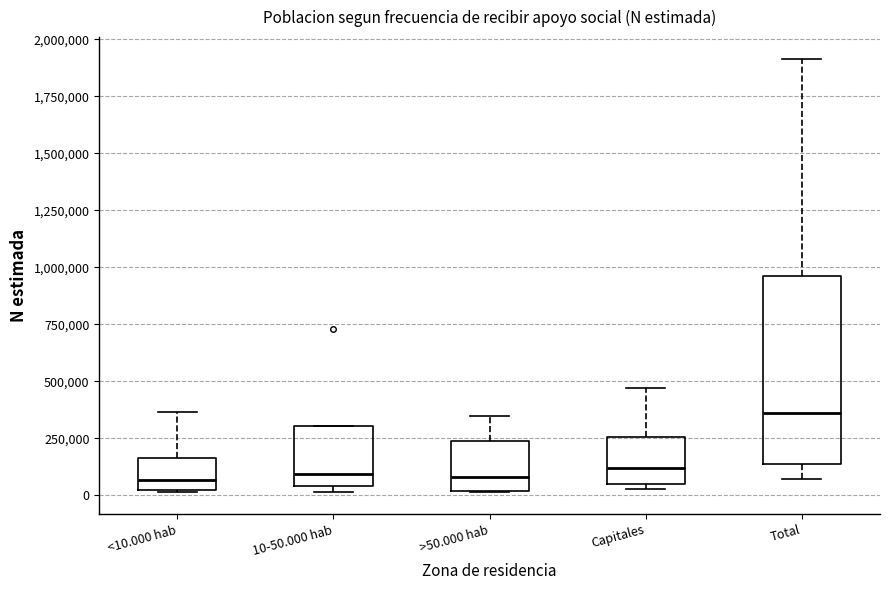

Reading left to right, read every box against the y-axis: the position of its median line, the range the box covers, and the ends of its whiskers. The values are not printed on the chart, so give them approximately, as read against the axis.

<10.000 hab: median 50000, box 0 to 150000, whiskers 0 to 350000
10-50.000 hab: median 100000, box 50000 to 300000, whiskers 0 to 300000
>50.000 hab: median 100000, box 0 to 250000, whiskers 0 to 350000
Capitales: median 100000, box 50000 to 250000, whiskers 50000 (just below the box's lower edge) to 450000
Total: median 350000, box 150000 to 950000, whiskers 50000 to 1900000